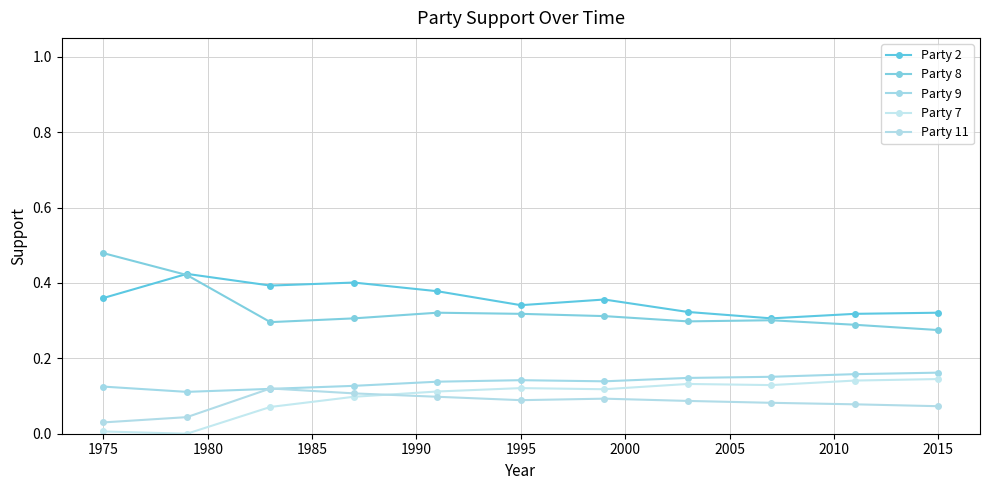

Which series has the largest range (max minus min)?

Party 8